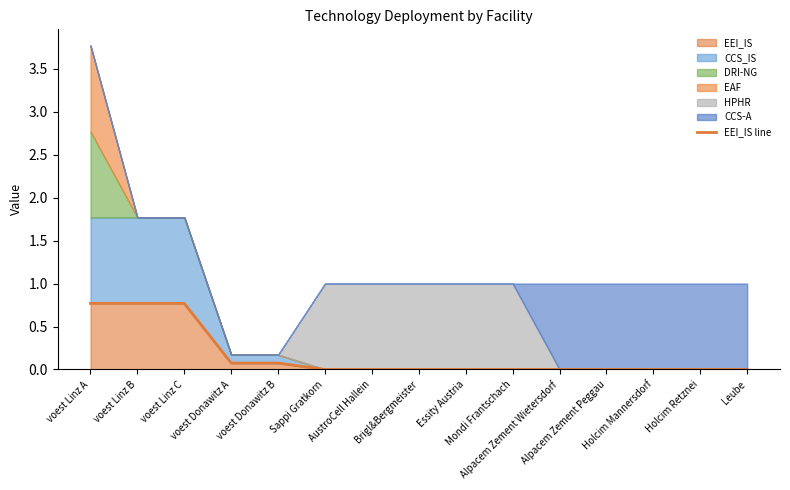

At which label is the value closest to 0?

Sappi Gratkorn